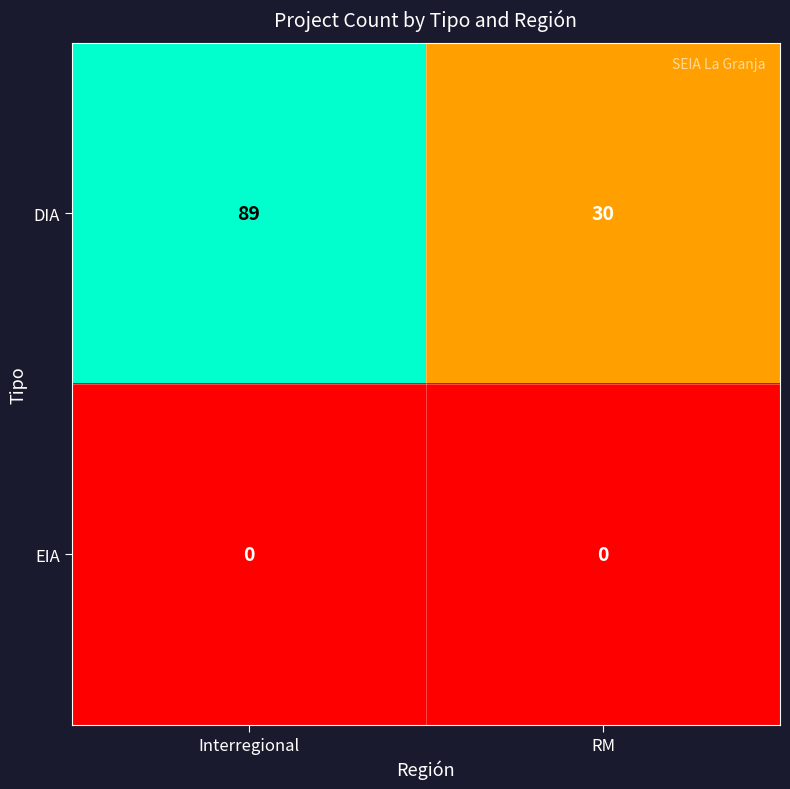

What is the total value across all series at RM?

30